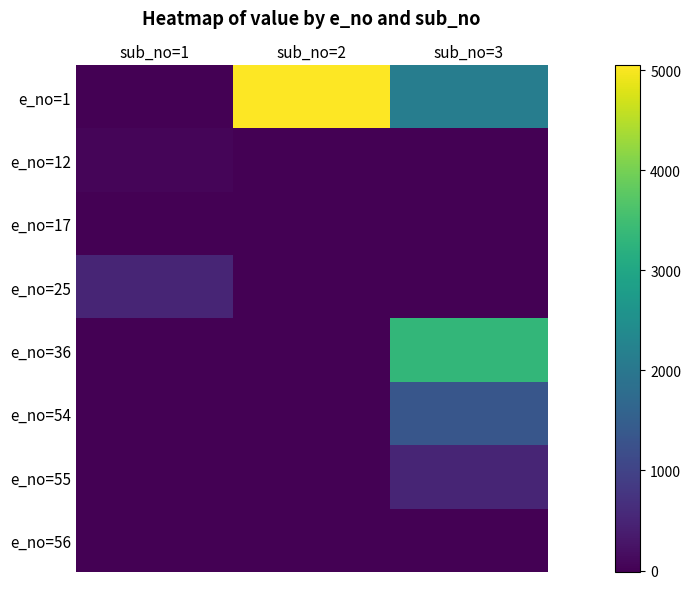

Between sub_no=2 and sub_no=3, which series saw the biggest shift?

e_no=36